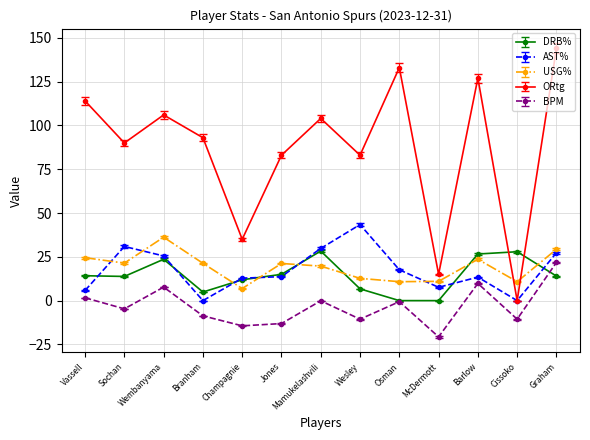

True or false: BPM has a value of -14.4 at Champagnie.

True